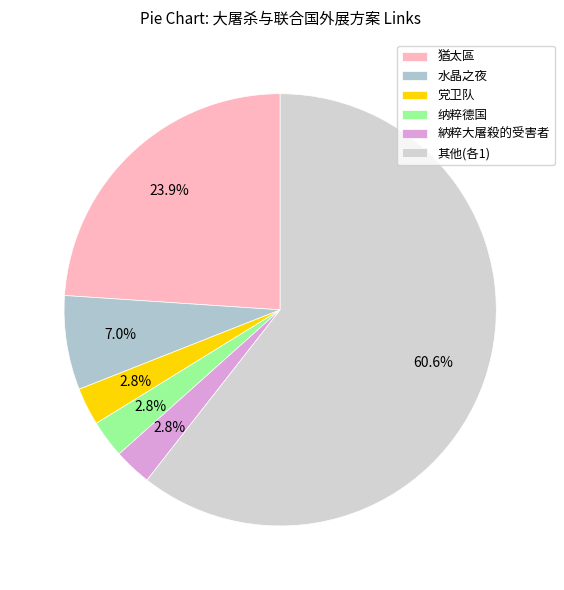

What is the largest slice in the pie chart?

其他(各1)